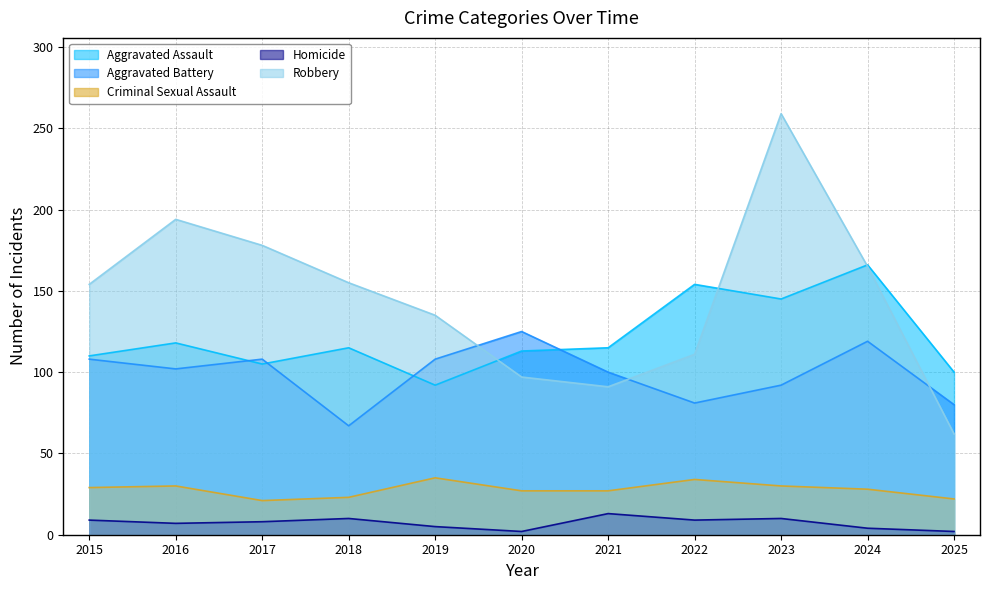

Which category has the highest value in the Homicide series?

2021